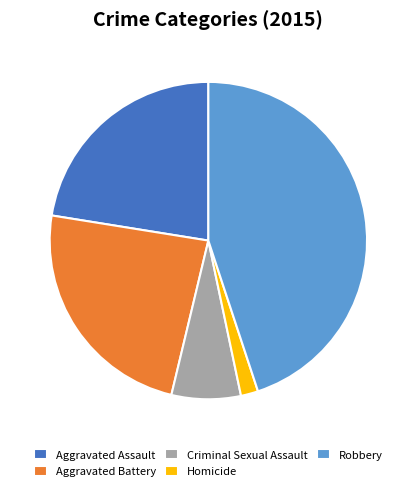

Does Robbery represent more than half of the total?

No